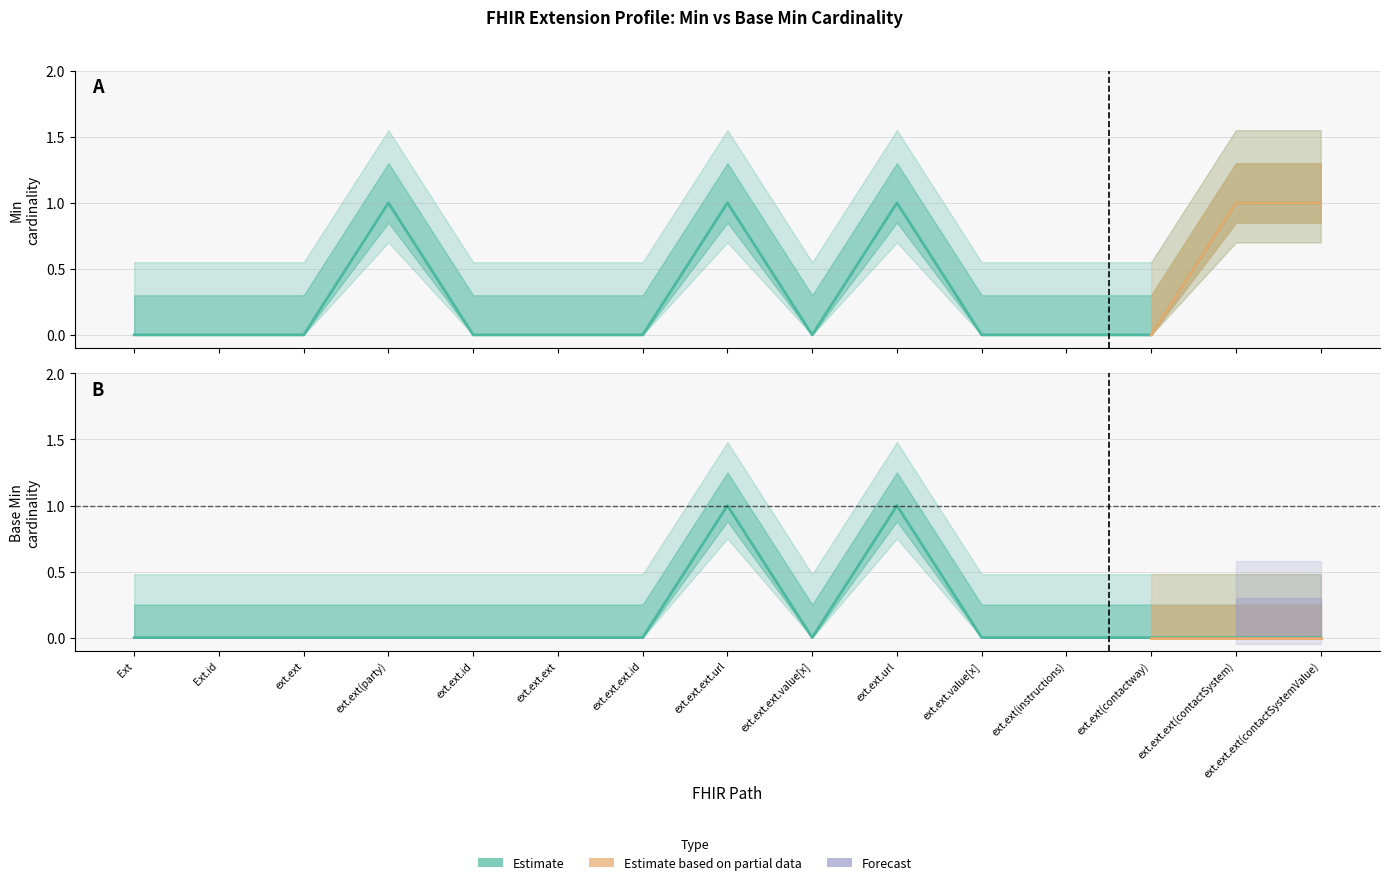

What is the label of the 3rd point from the right?

ext.ext(contactway)